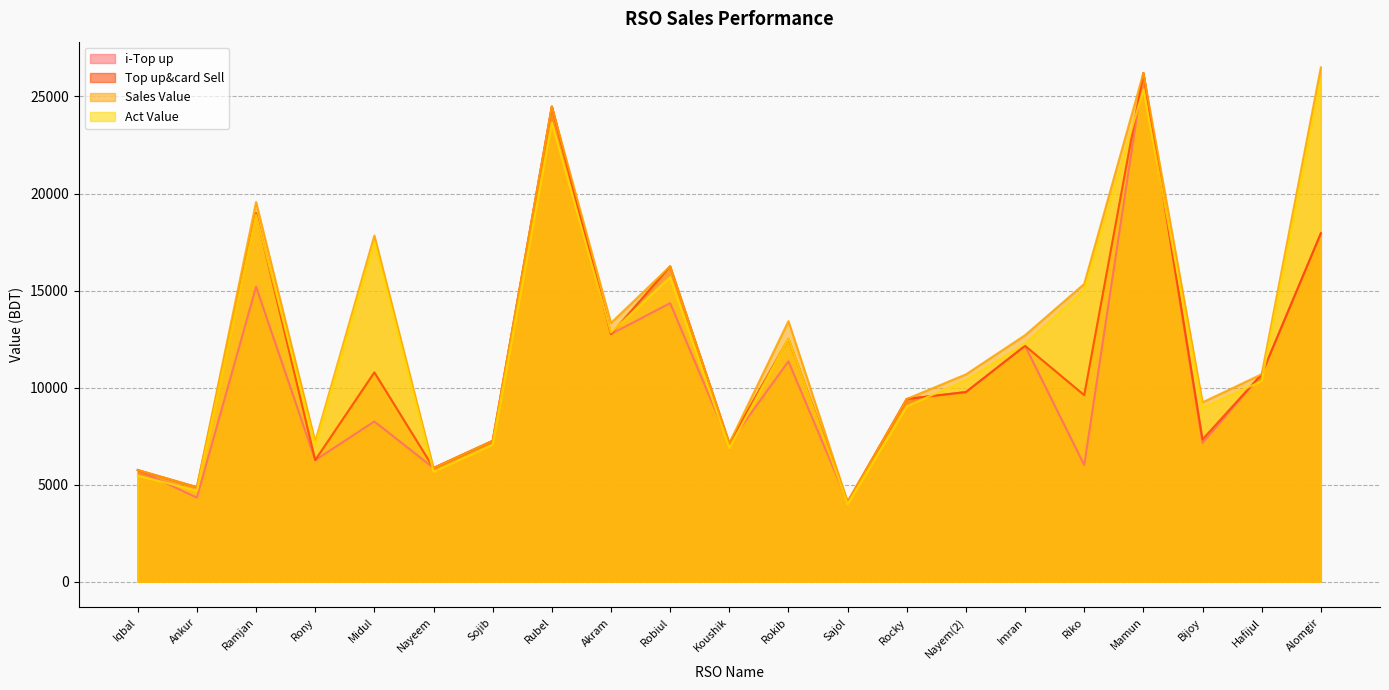

How many lines are shown in the chart?

4